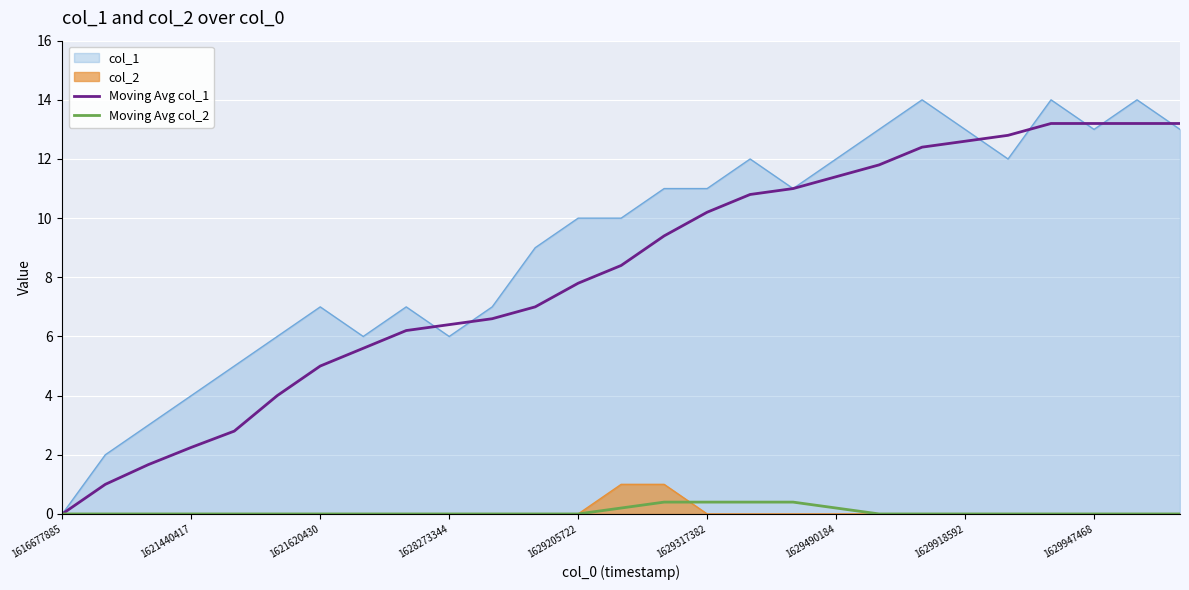

What position from the left is 25?

26